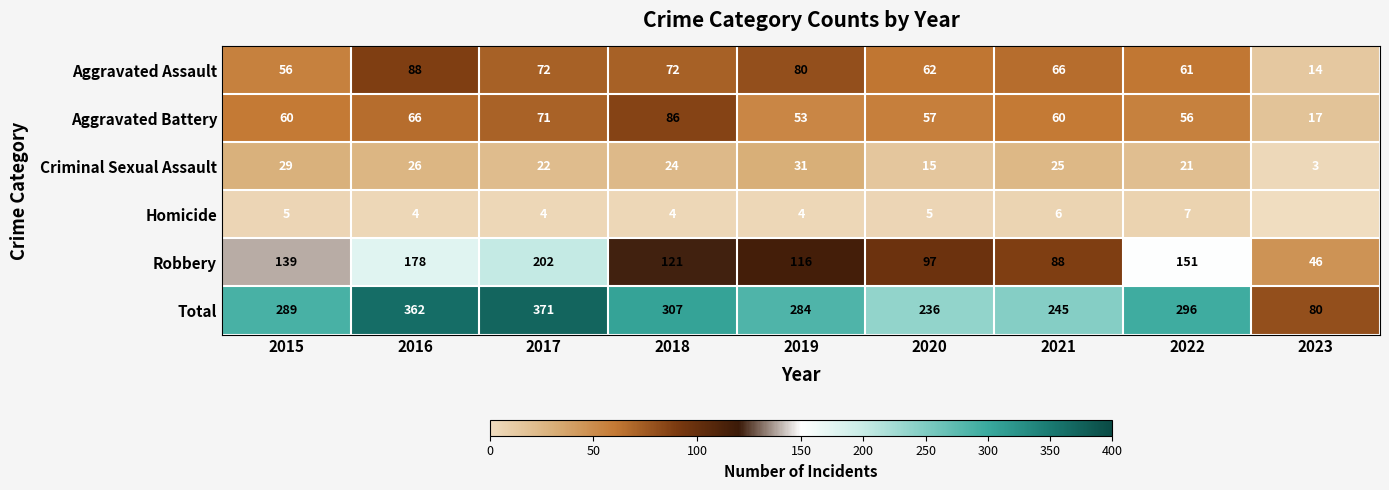

Rank the categories by Criminal Sexual Assault value from highest to lowest.

2019, 2015, 2016, 2021, 2018, 2017, 2022, 2020, 2023